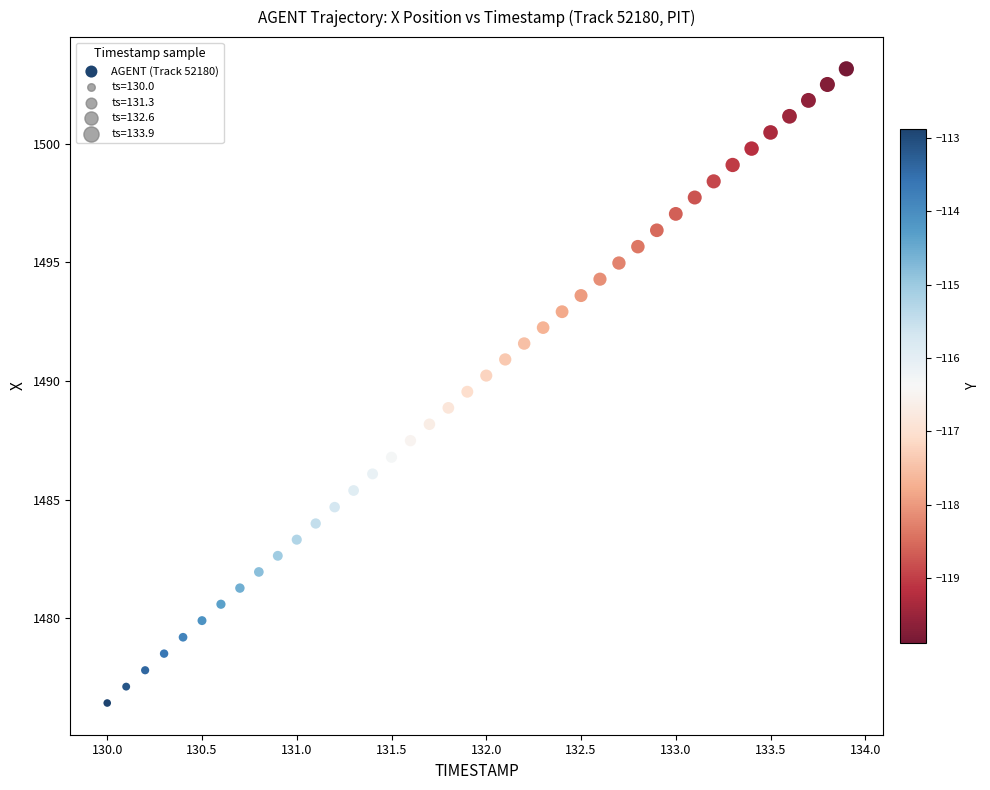

What is the range of X values (max minus min)?

3.9